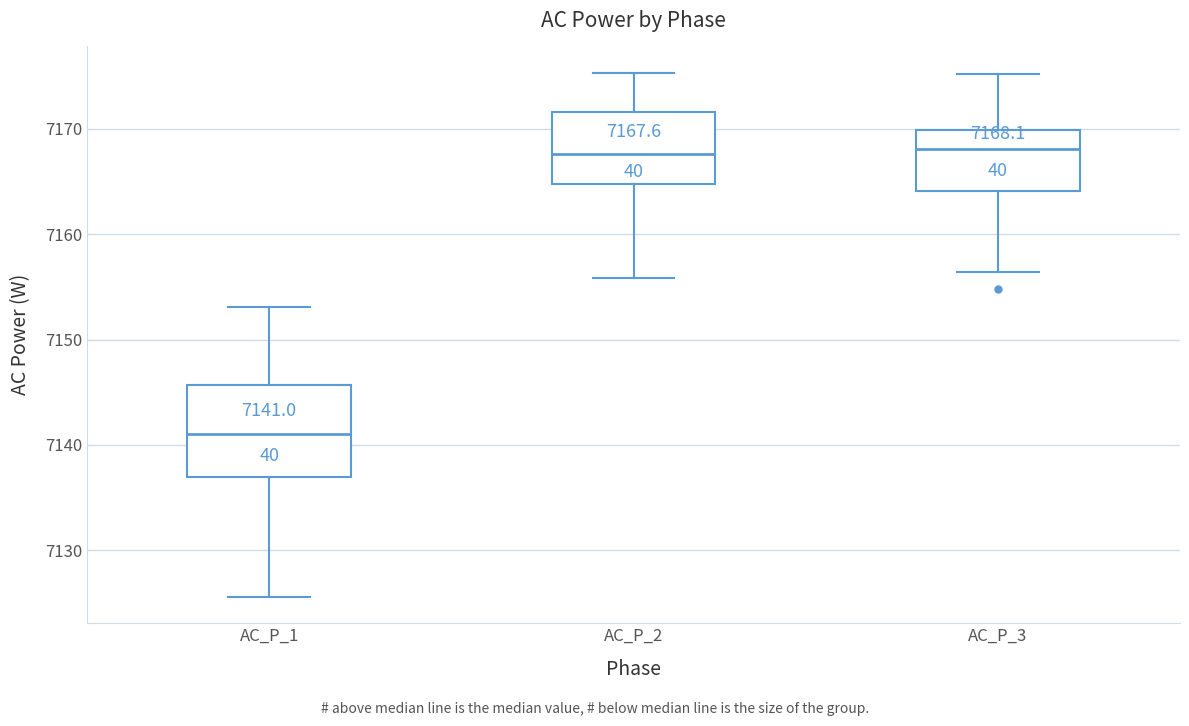

Comparing the boxes themselves (not the whiskers), which one is the tallest?

AC_P_1